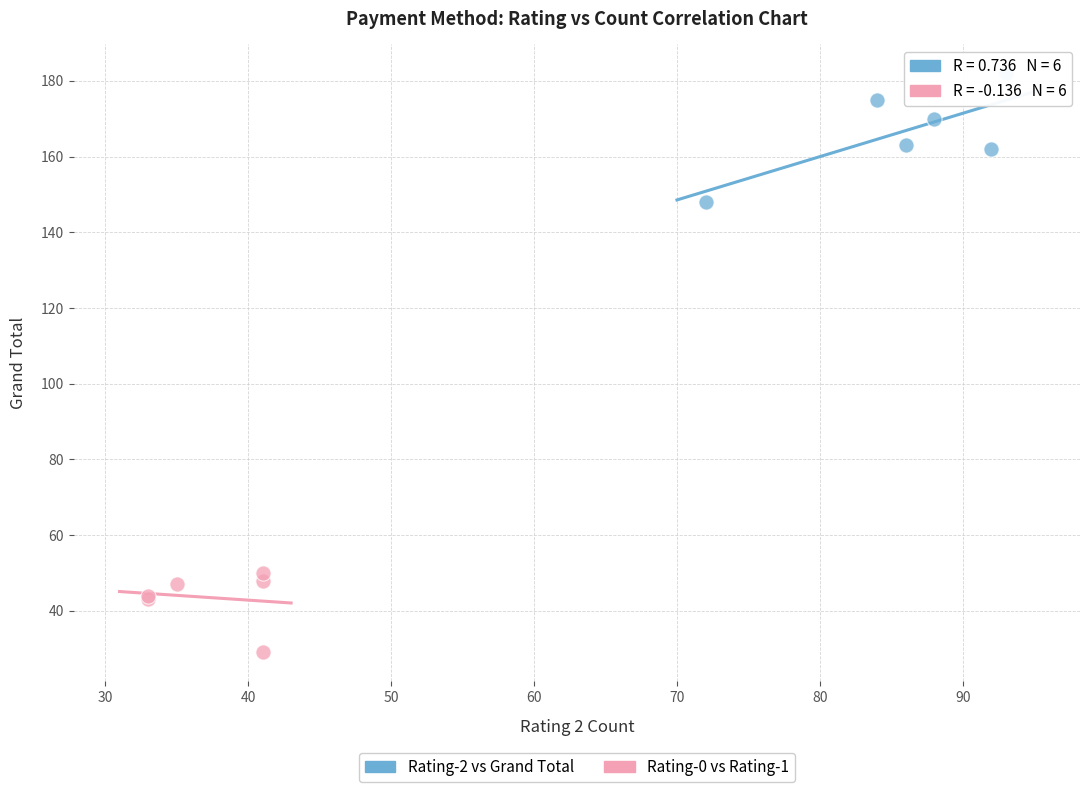

Which series reaches the minimum Y coordinate?

Rating-0 vs Rating-1